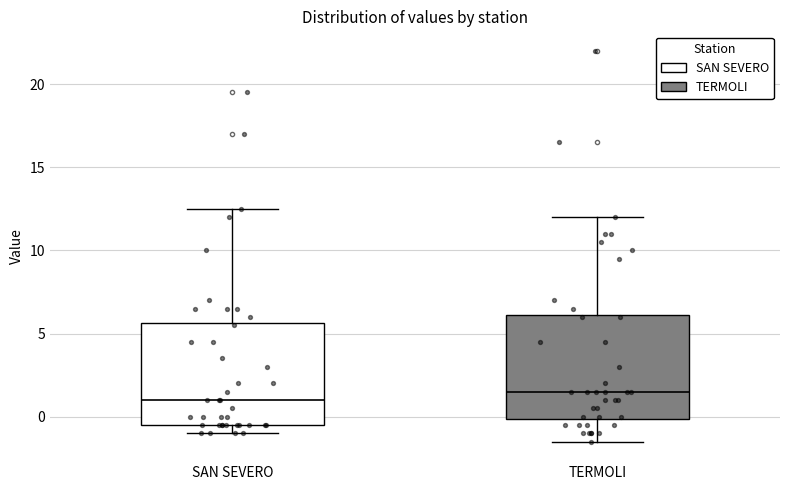

Where is the upper edge of the box for SAN SEVERO on the y-axis? The values are not printed on the chart, so give them approximately, as read against the axis.

5.5